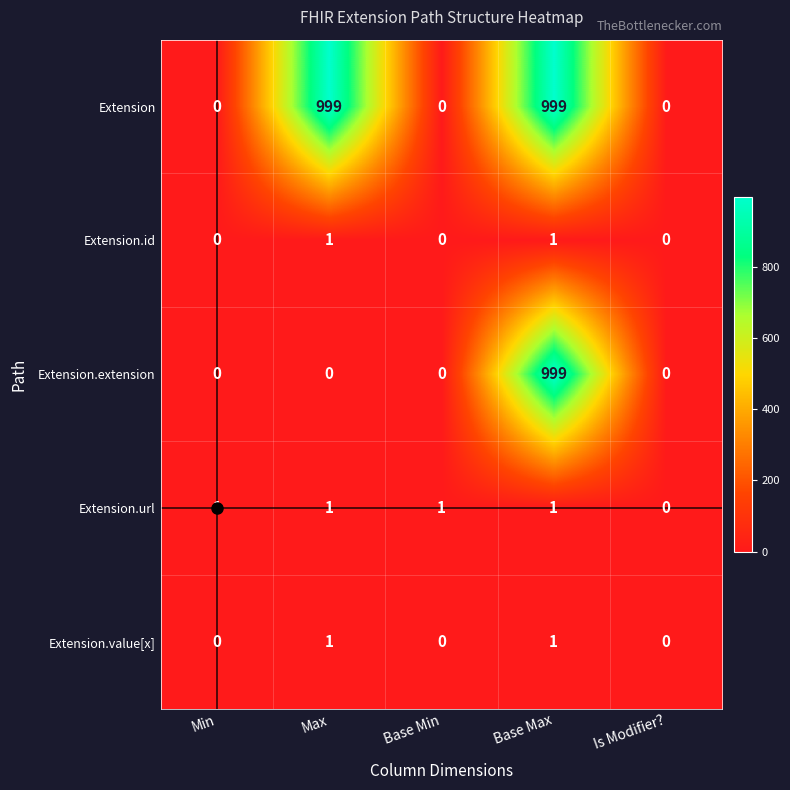

Is it true that Extension.extension equals 0 at Base Min?

True